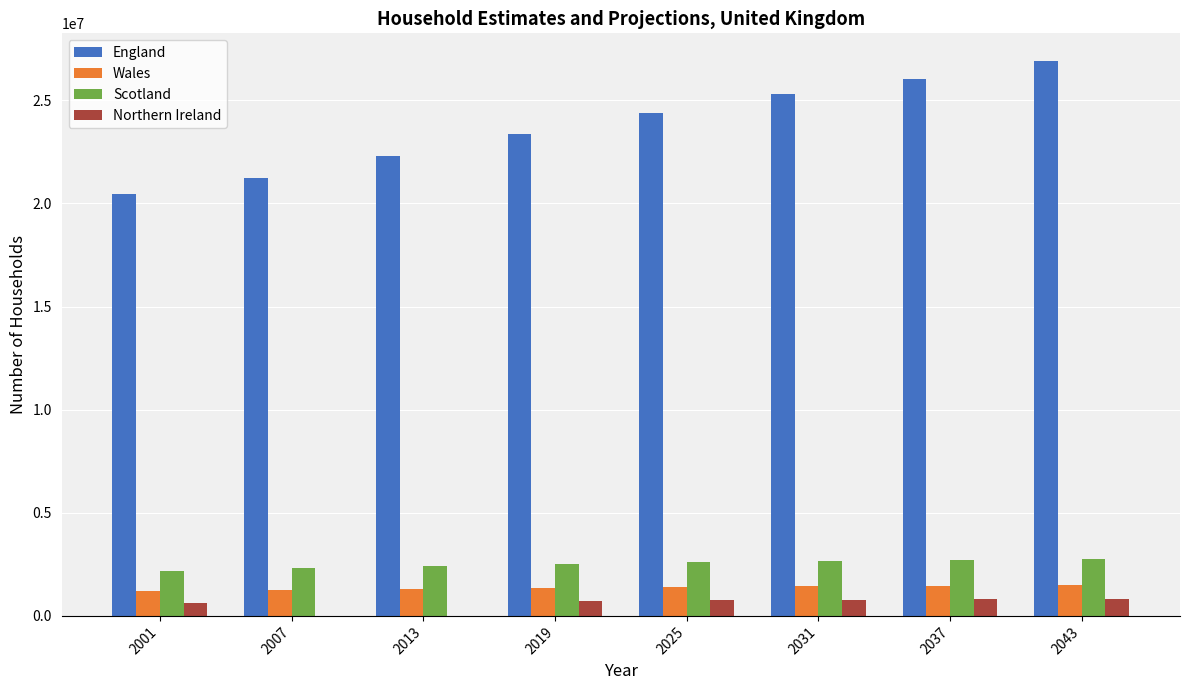

Is the value of Wales at 2013 greater than the value of Scotland at 2025?

No